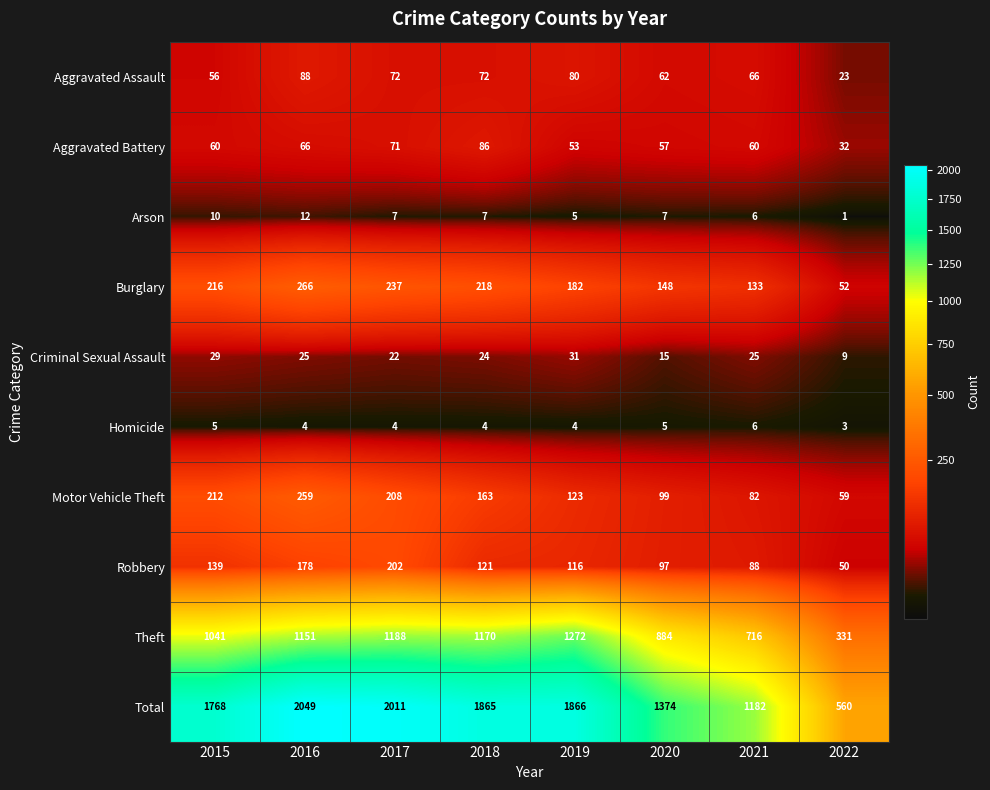

What is the spread (max minus min) of values at 2021?

1176